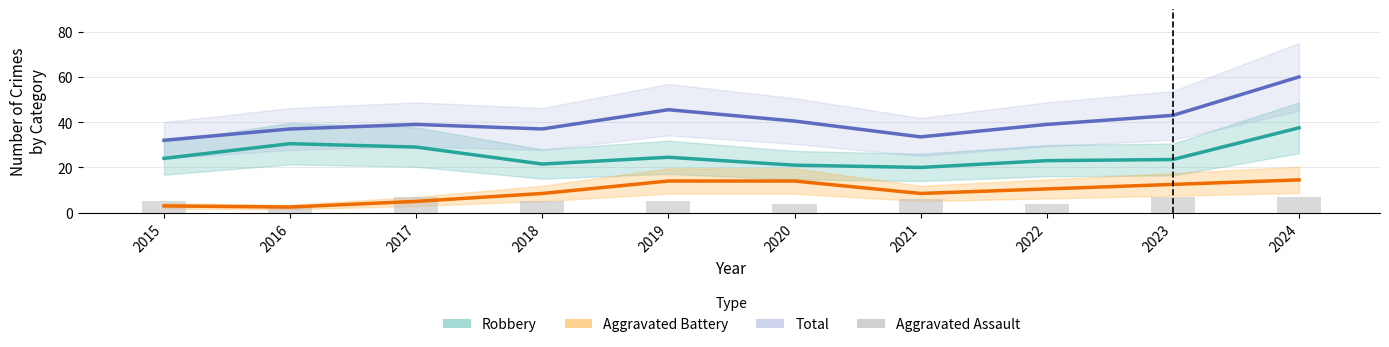

How many values in the Aggravated Assault series exceed 5?

4